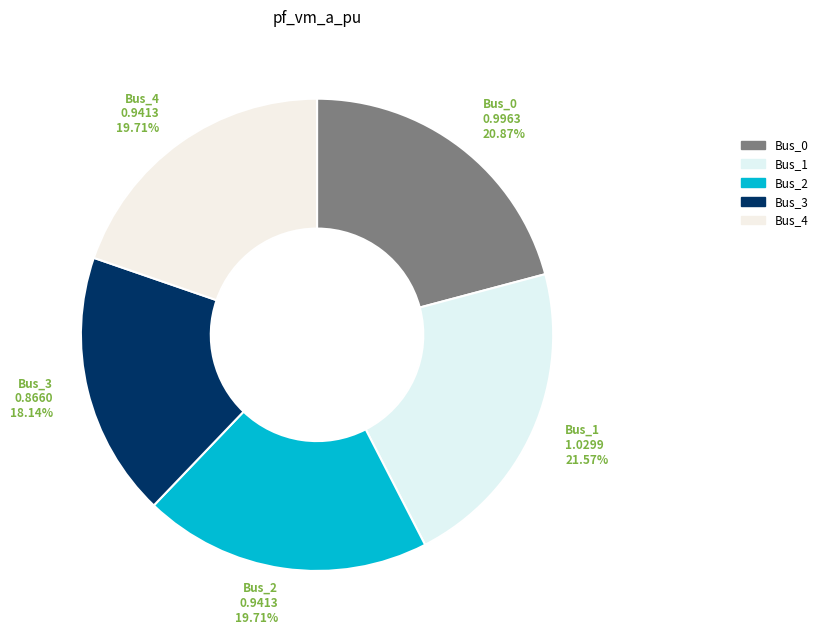

What is the largest slice in the pie chart?

Bus_1